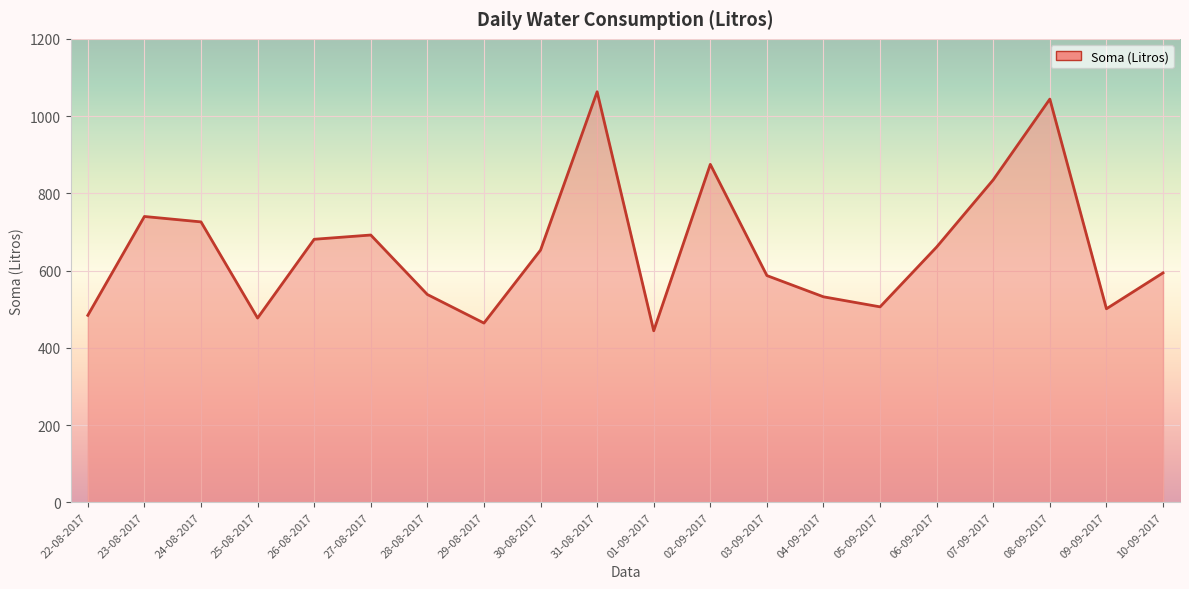

What value does the data have at 09-09-2017, to the nearest 10?

500